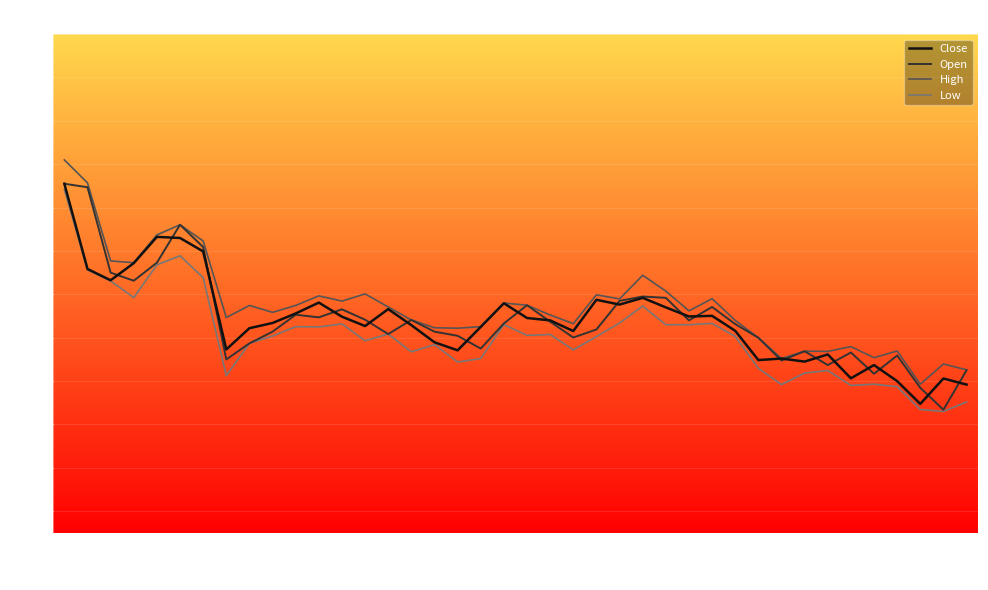

True or false: High and Open cross at least once.

False